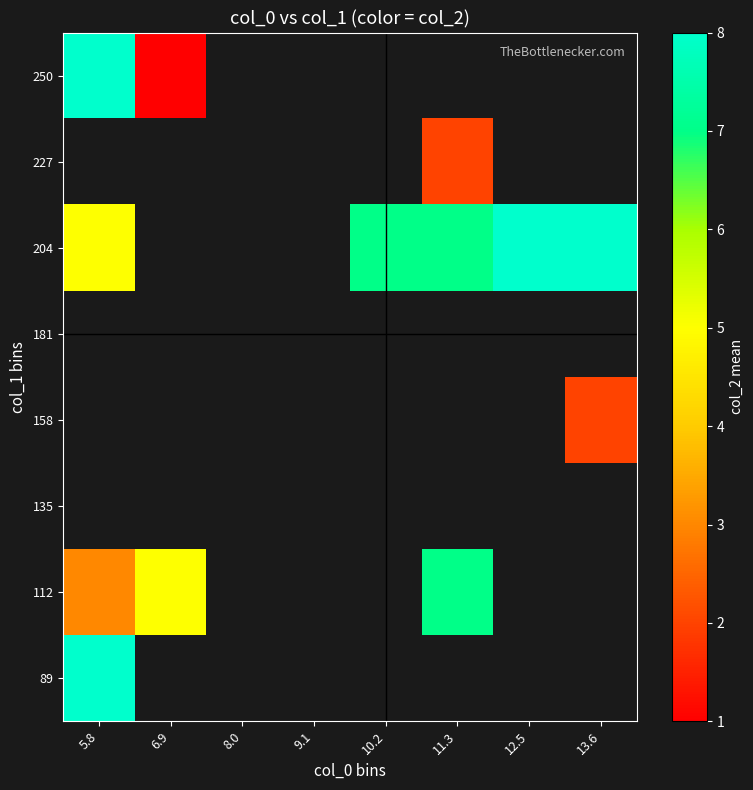

How many series are shown in this chart?

8